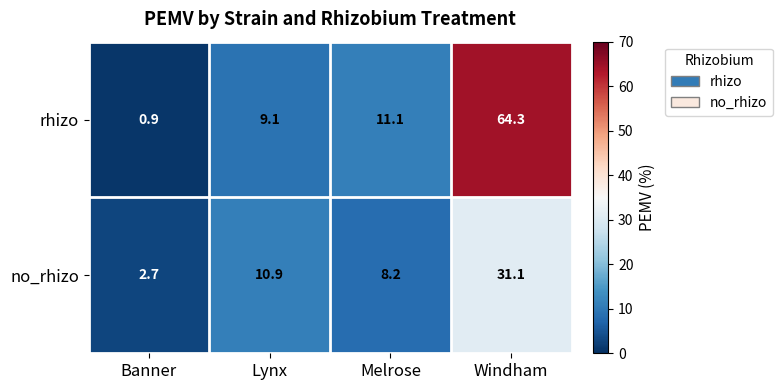

The no_rhizo series shows 14.7 at Melrose. True or false?

False